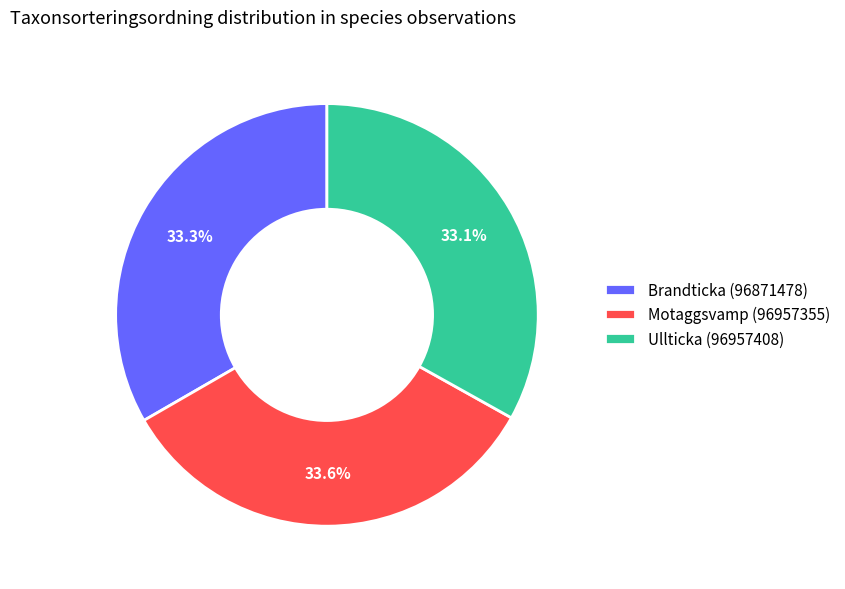

What is the ratio of the value at Ullticka (96957408) to the value at Brandticka (96871478)?

1.0